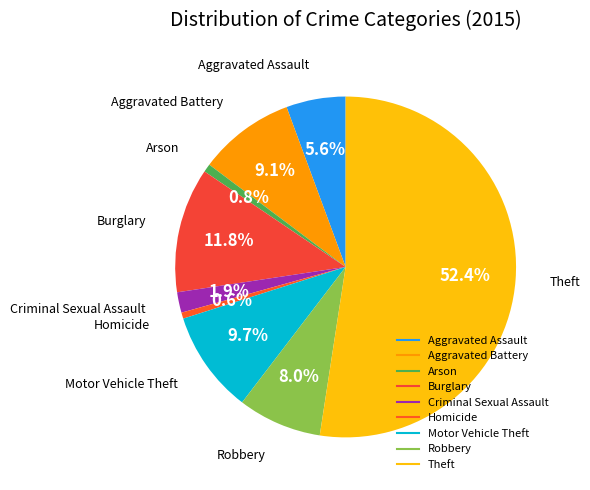

Approximately how many times larger is the value at Burglary compared to Homicide?

20.3